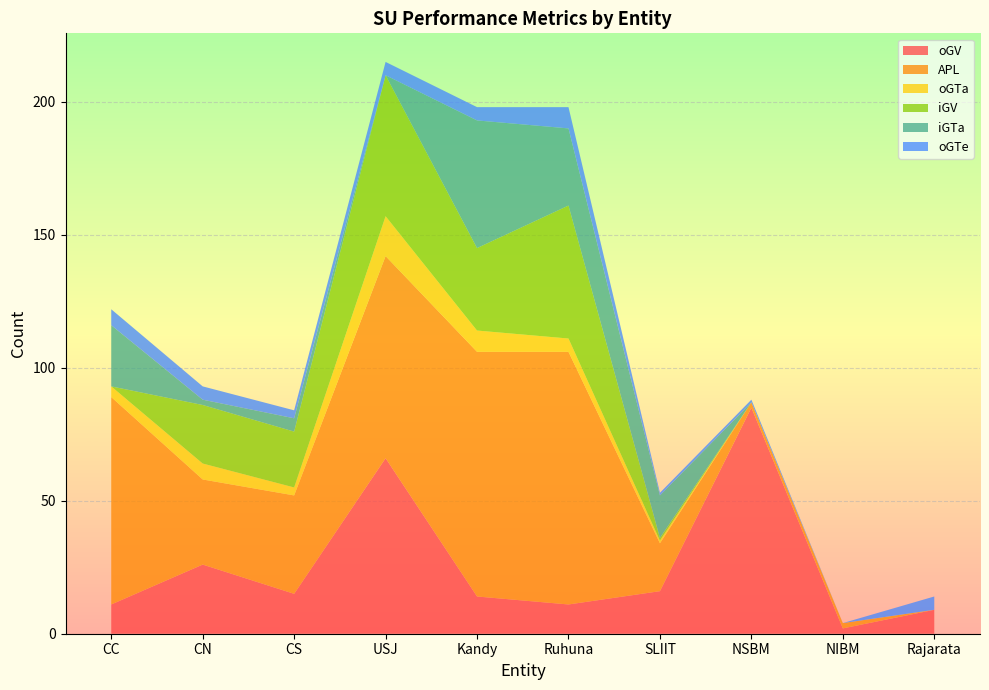

Reading left to right, transcribe all the data shown in this chart.

oGV: CC=11	CN=26	CS=15	USJ=66	Kandy=14	Ruhuna=11	SLIIT=16	NSBM=85	NIBM=2	Rajarata=9
APL: CC=78	CN=32	CS=37	USJ=76	Kandy=92	Ruhuna=95	SLIIT=18	NSBM=2	NIBM=2	Rajarata=0
oGTa: CC=4	CN=6	CS=3	USJ=15	Kandy=8	Ruhuna=5	SLIIT=1	NSBM=0	NIBM=0	Rajarata=0
iGV: CC=0	CN=22	CS=21	USJ=53	Kandy=31	Ruhuna=50	SLIIT=1	NSBM=0	NIBM=0	Rajarata=0
iGTa: CC=23	CN=2	CS=5	USJ=0	Kandy=48	Ruhuna=29	SLIIT=16	NSBM=0	NIBM=0	Rajarata=0
oGTe: CC=6	CN=5	CS=3	USJ=5	Kandy=5	Ruhuna=8	SLIIT=1	NSBM=1	NIBM=0	Rajarata=5